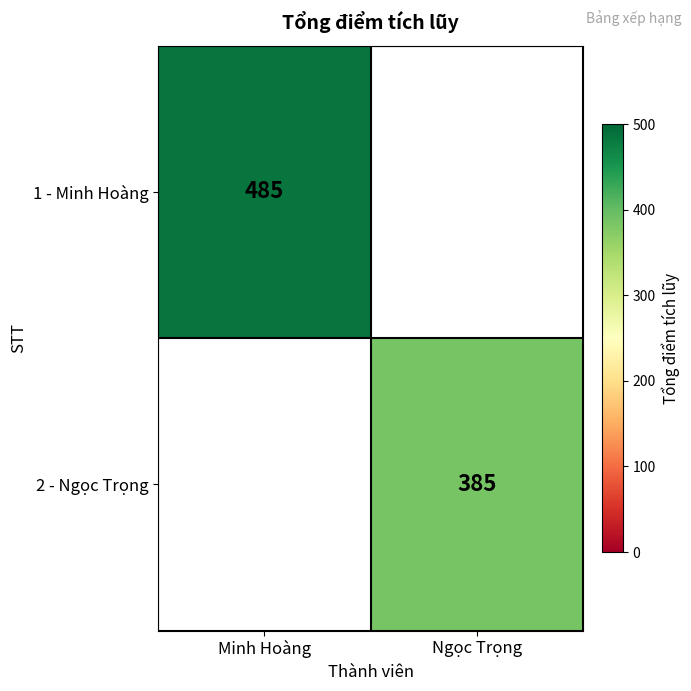

The 2 - Ngọc Trọng series shows 385 at Ngọc Trọng. True or false?

True